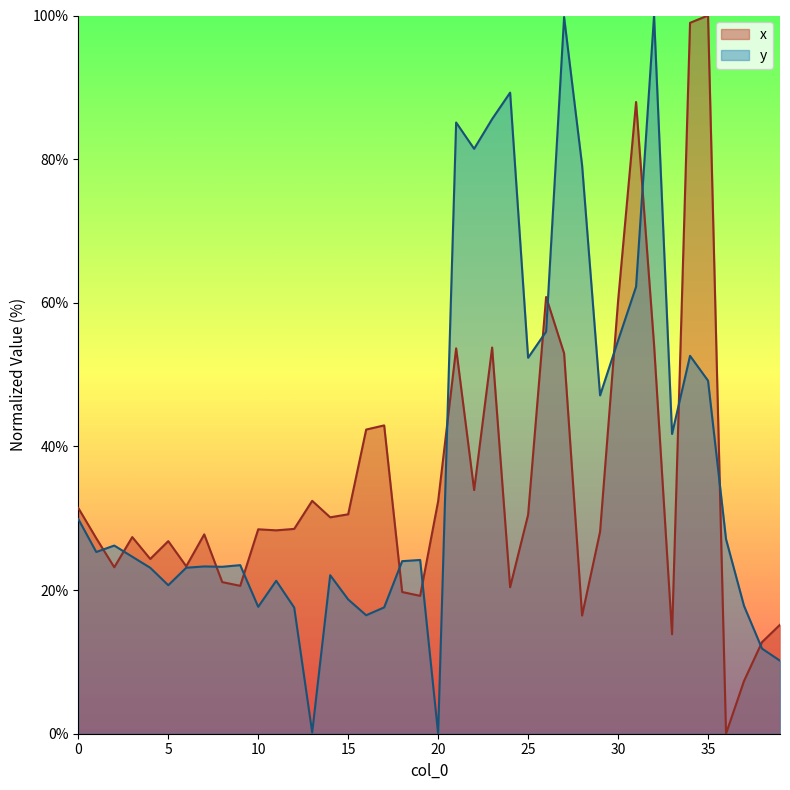

Which category has the lowest value in the y series?

20